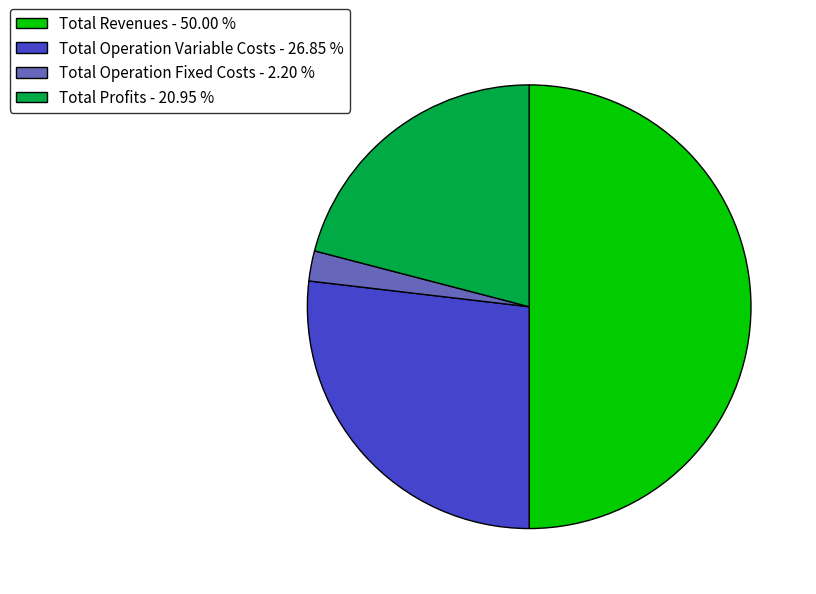

Does Total Operation Fixed Costs - 2.20 % represent more than half of the total?

No